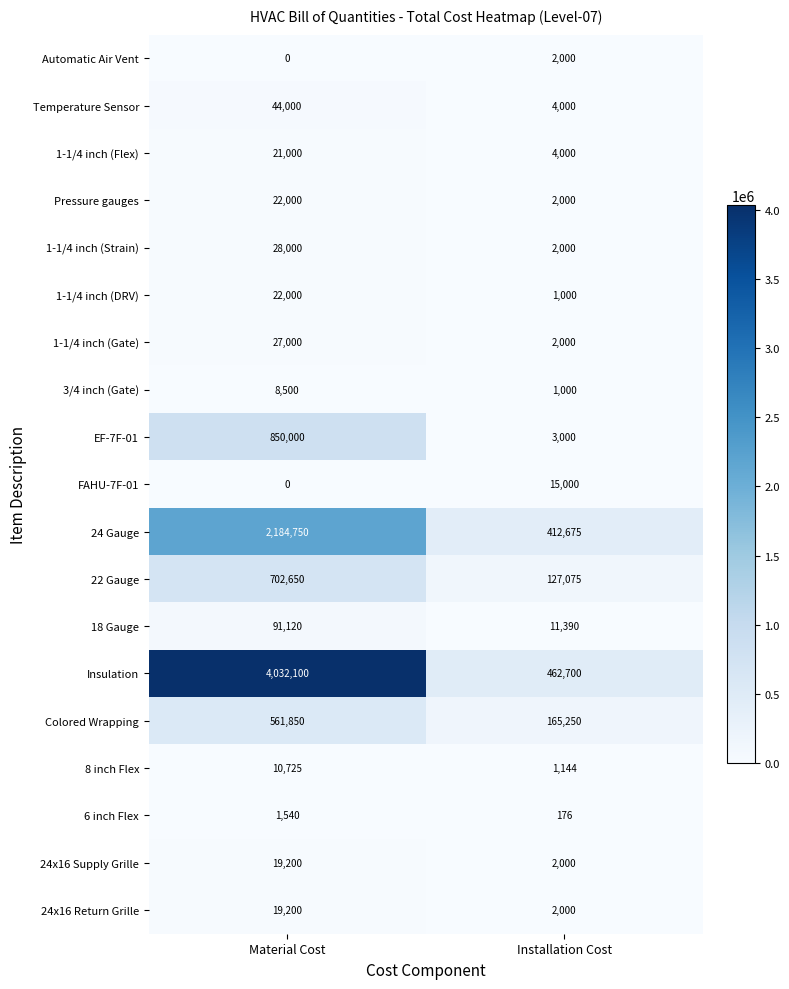

At how many categories does at least one series exceed 38769?

2